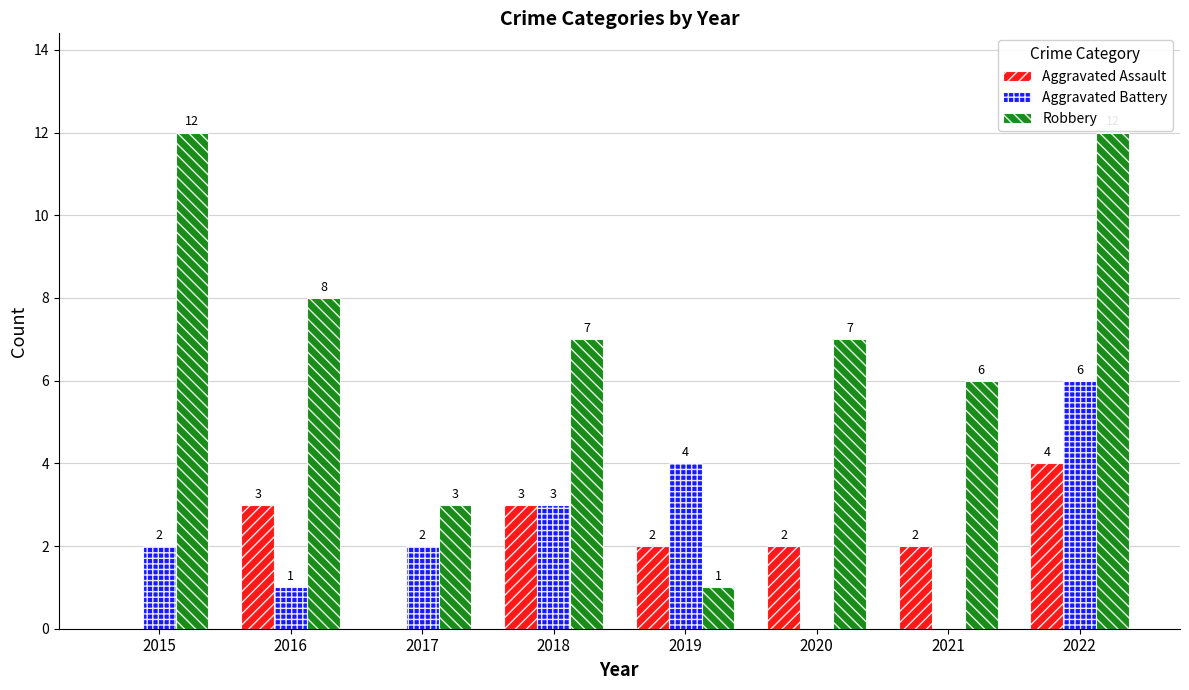

What is the average value of the Robbery series?

7